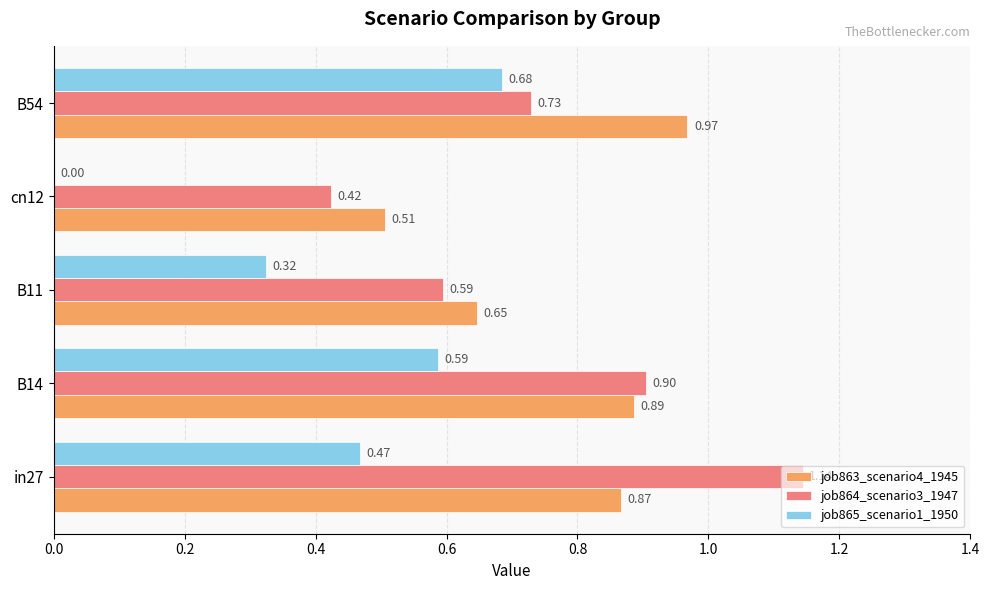

Which series changed the most between in27 and B11?

job864_scenario3_1947